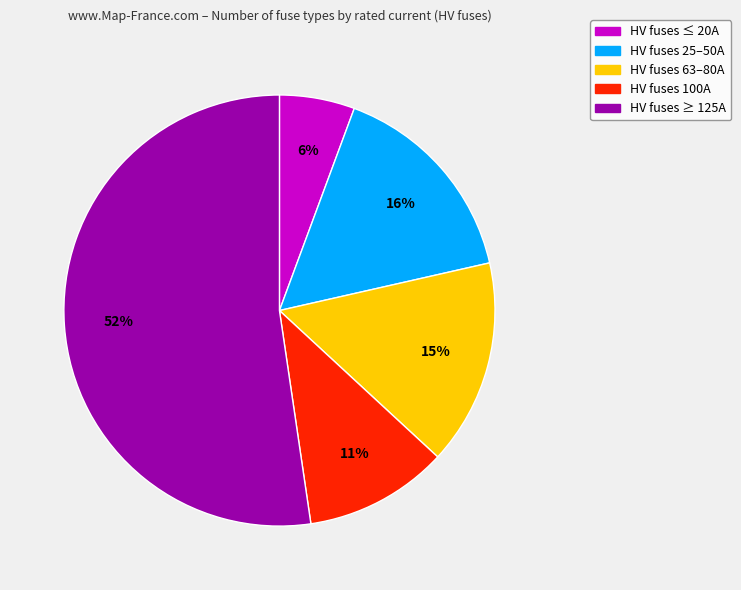

Is there any slice that represents more than half of the pie?

Yes